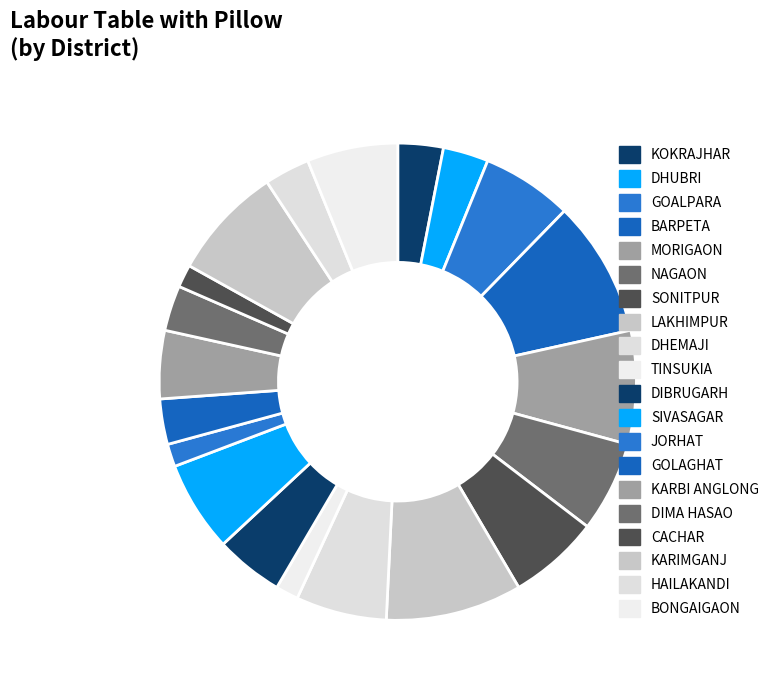

To the nearest percent, what percentage of the pie is SIVASAGAR?

6%